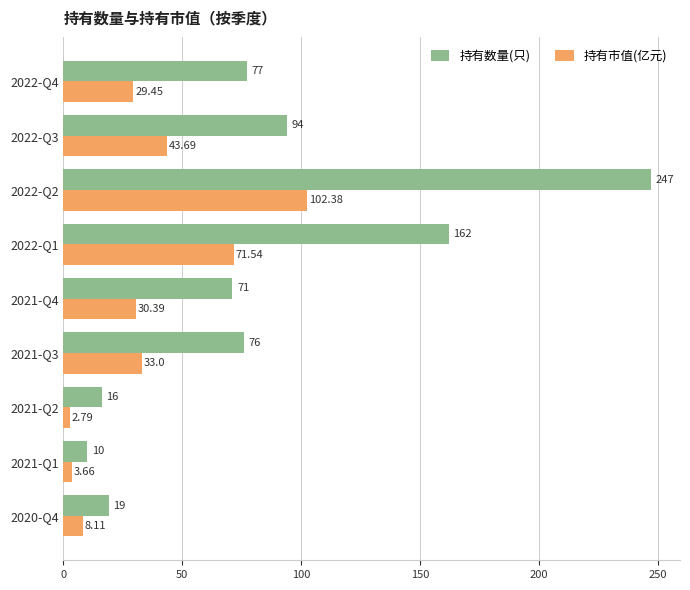

Which category has the lowest value in the 持有数量(只) series?

2021-Q1